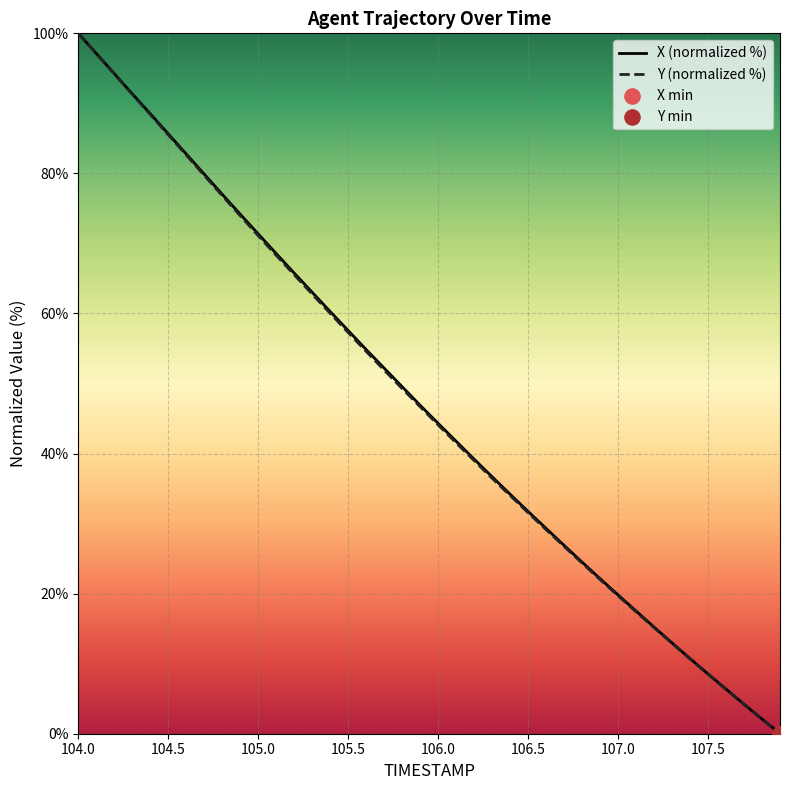

What is the maximum value shown in the chart?

100.0